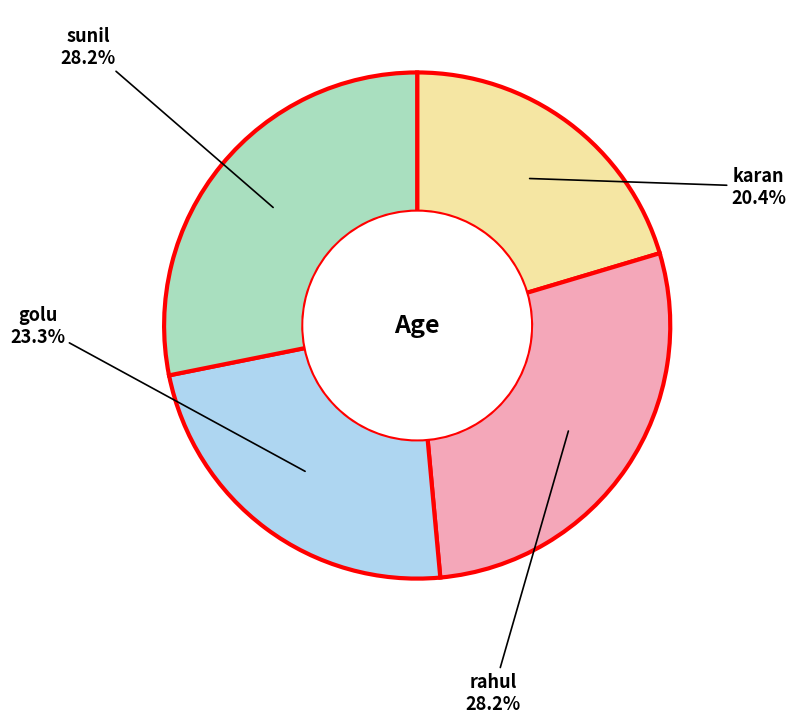

Is there any slice that represents more than half of the pie?

No